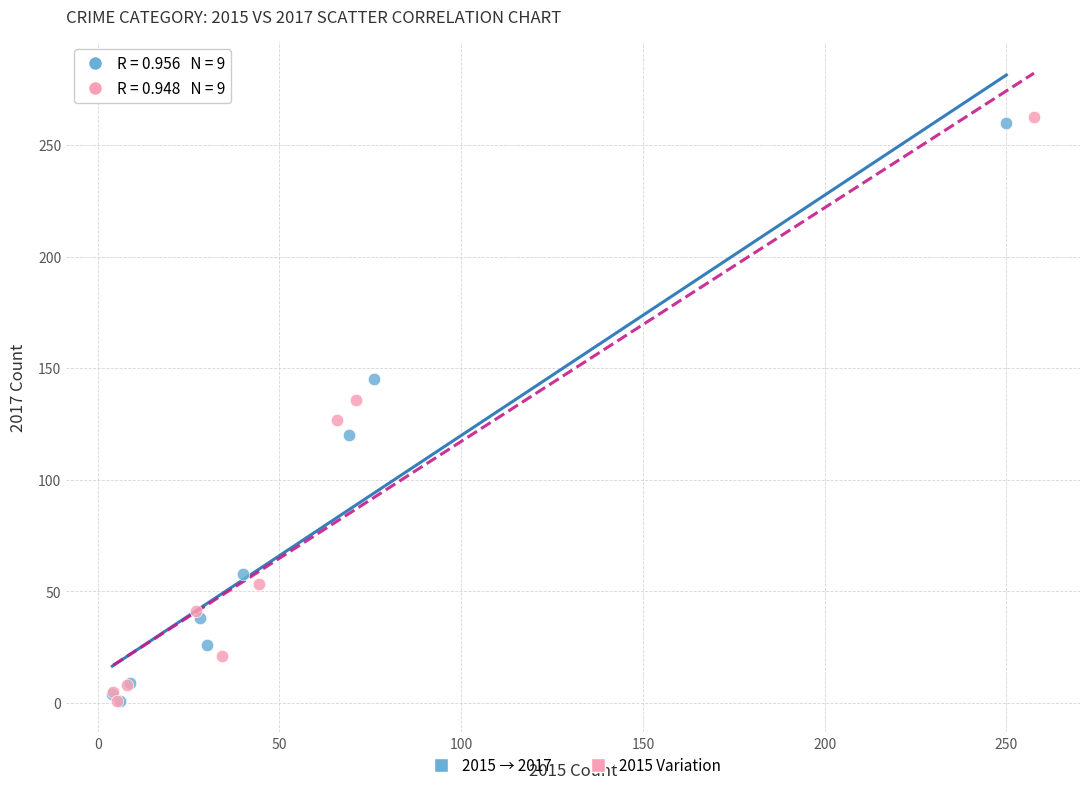

Which series has the largest Y range (max minus min)?

2015 Variation